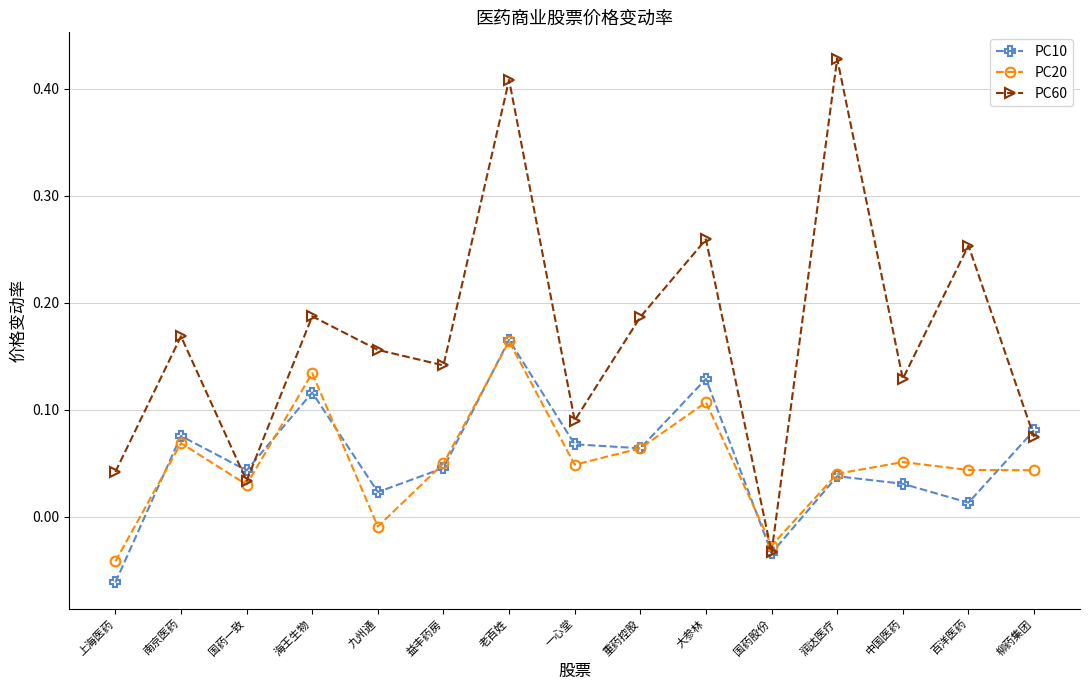

The value of PC10 at 老百姓 is 0.1. True or false?

False